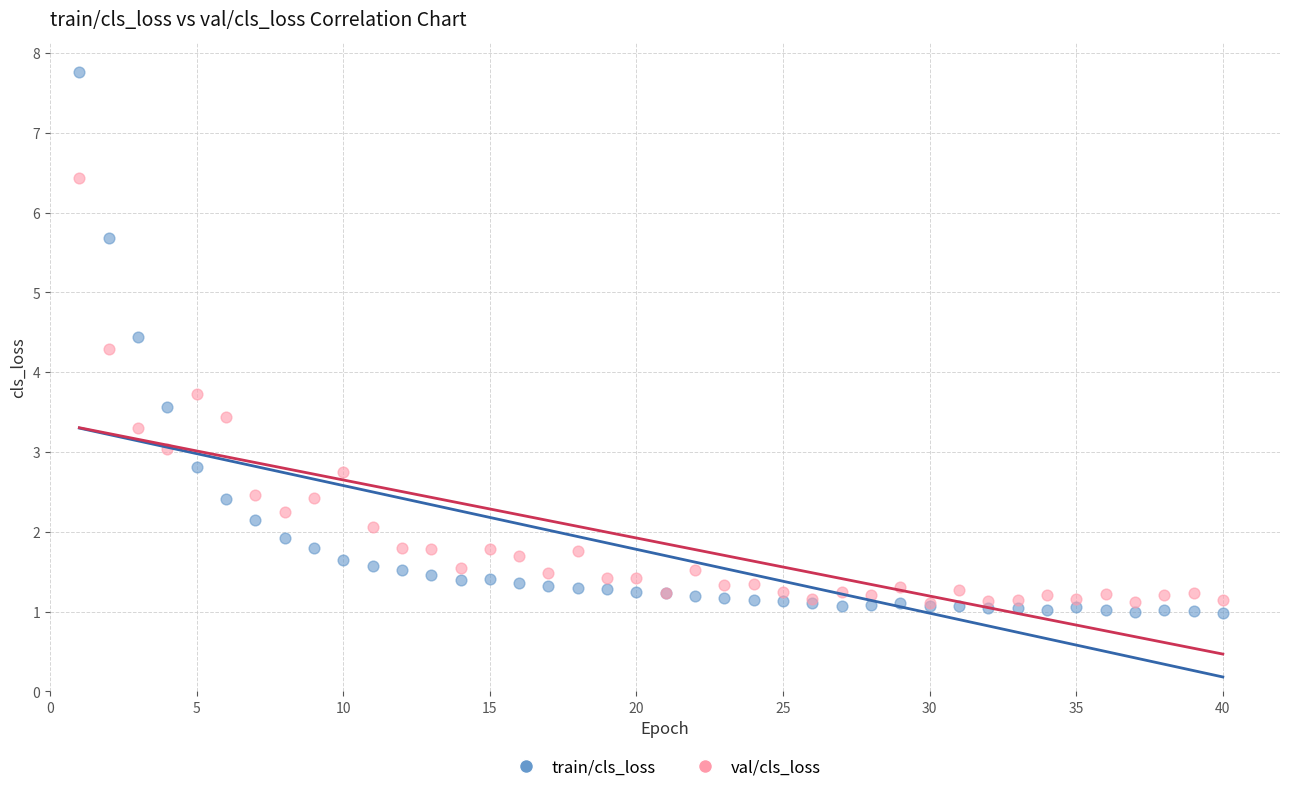

Which series reaches the minimum Y coordinate?

train/cls_loss